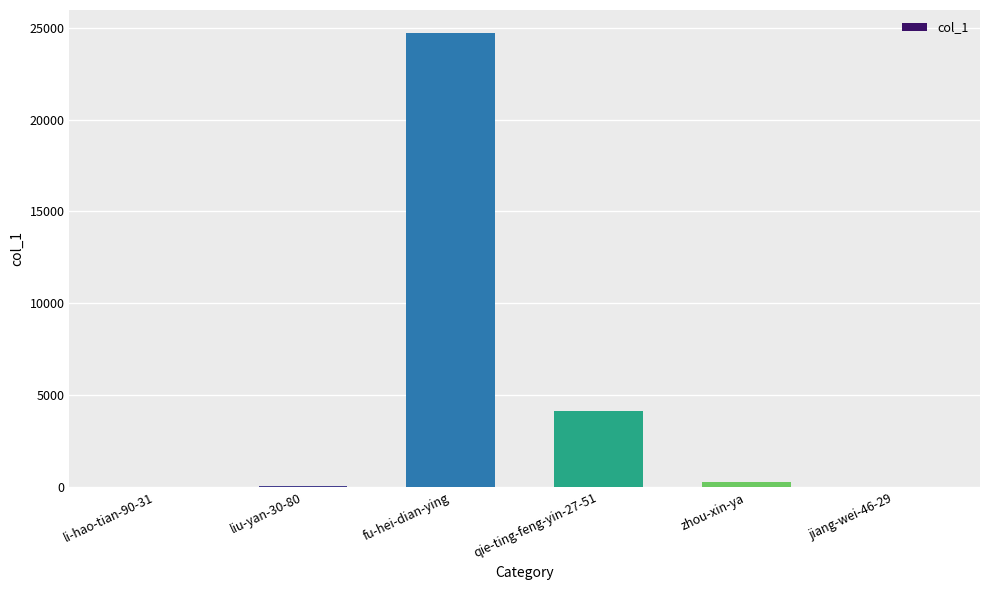

Are the bars horizontal?

No